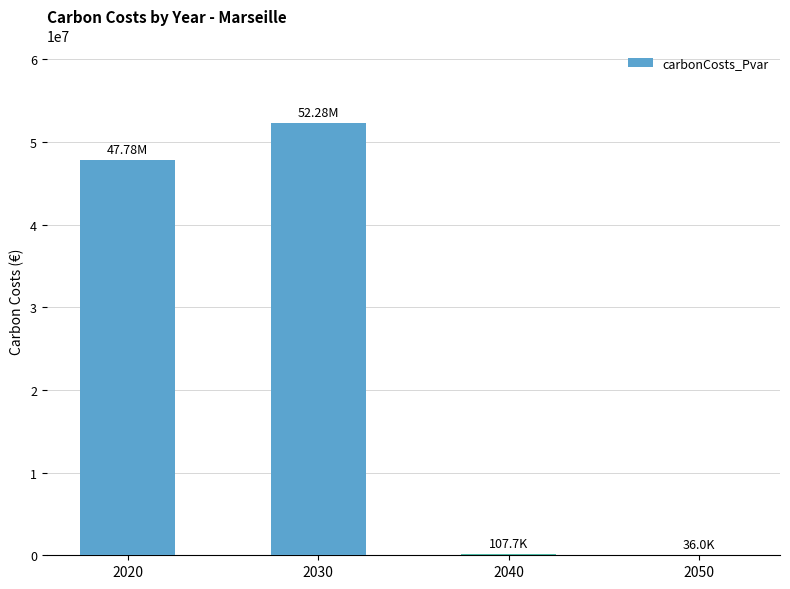

Where does the data first go above 47784580?

2020